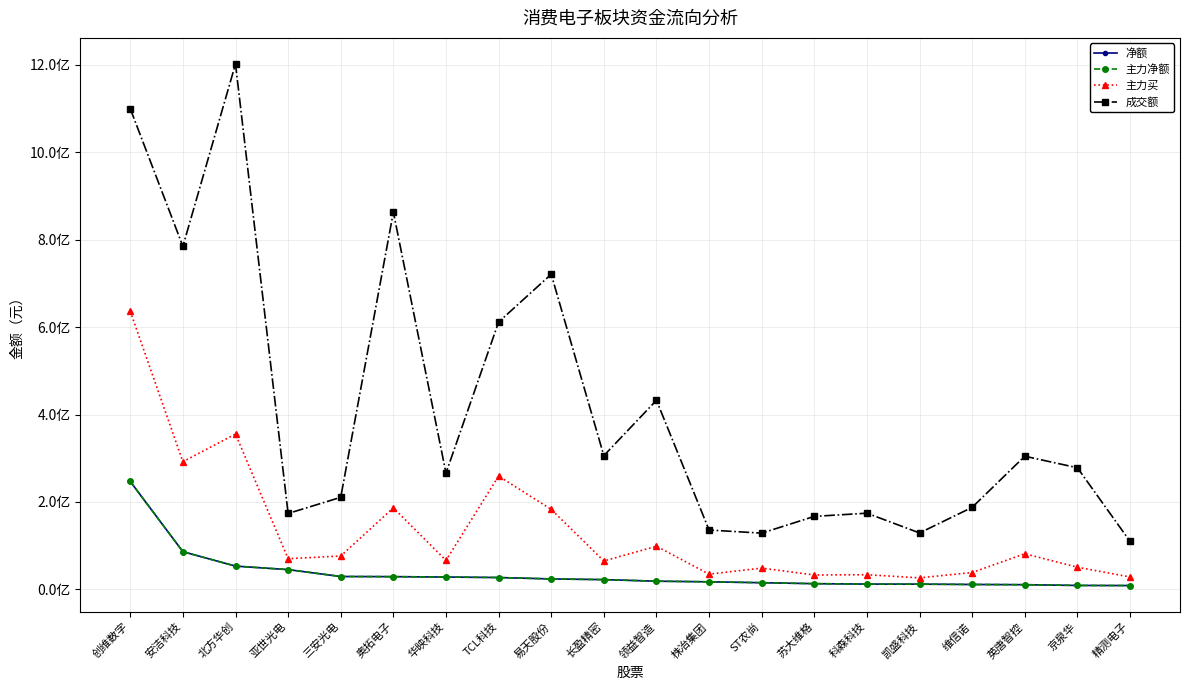

Is this an area chart (filled region under the line)?

No